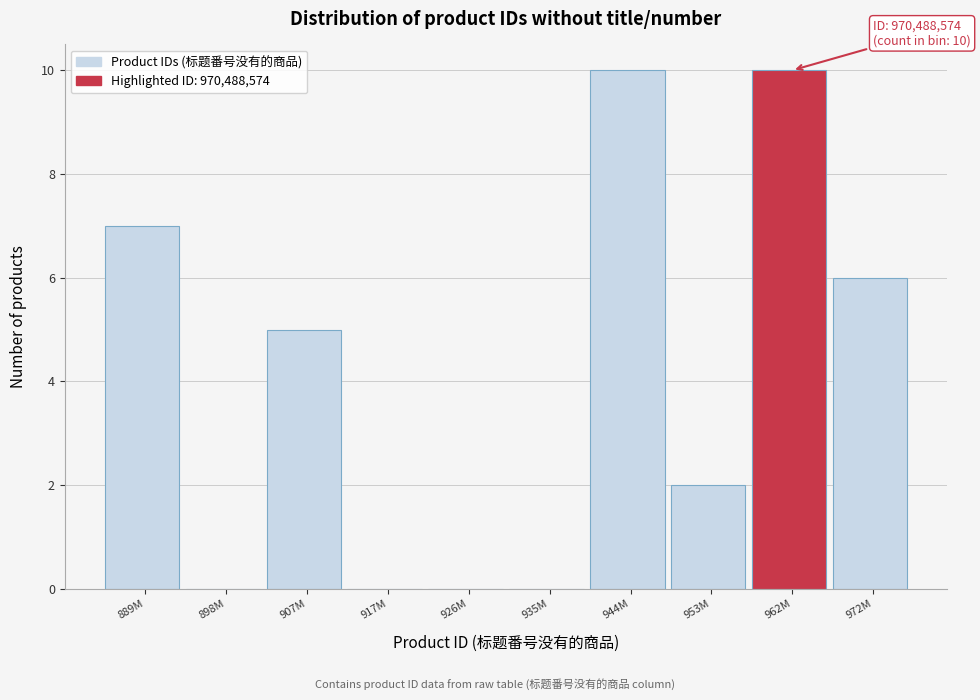

Reading left to right, transcribe all the data shown in this chart.

889M=7	898M=0	907M=5	917M=0	926M=0	935M=0	944M=10	953M=2	962M=10	972M=6